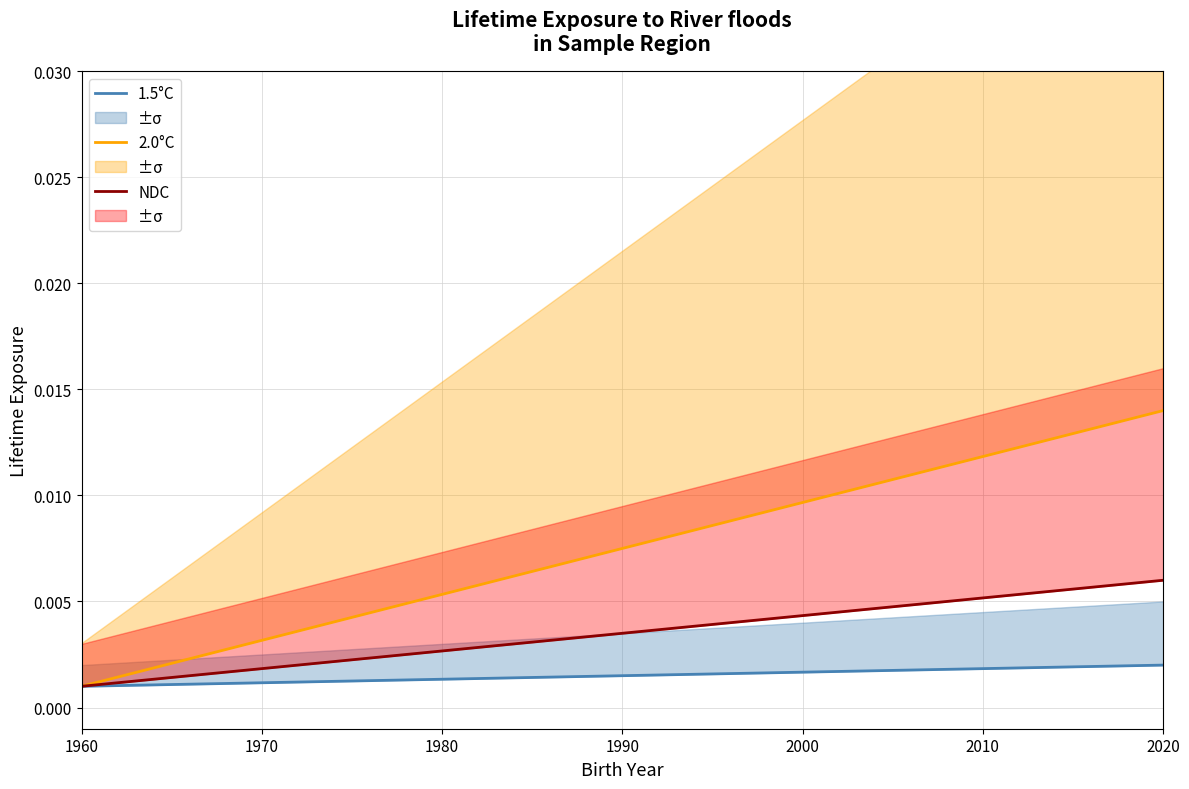

At which label is 2.0°C closest to 0?

1960